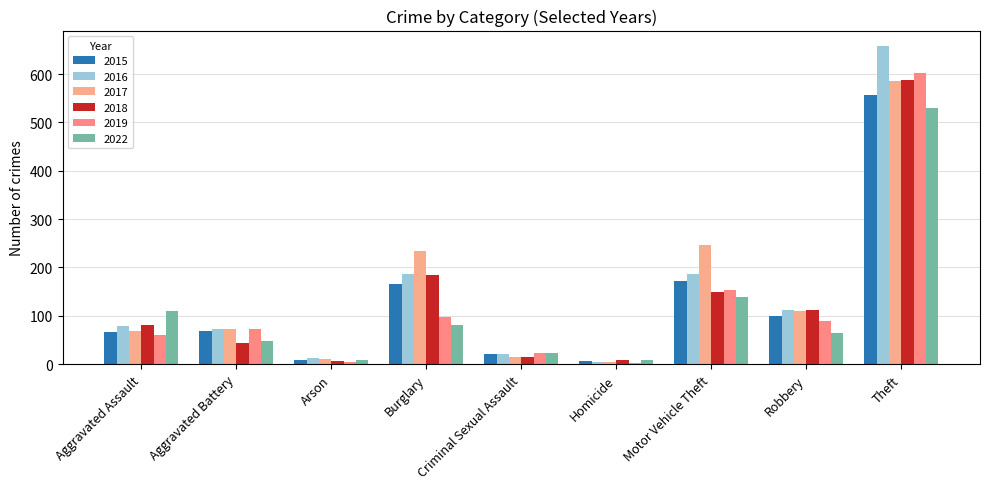

What is the value of the 2018 bar at the 2nd from the left?

44